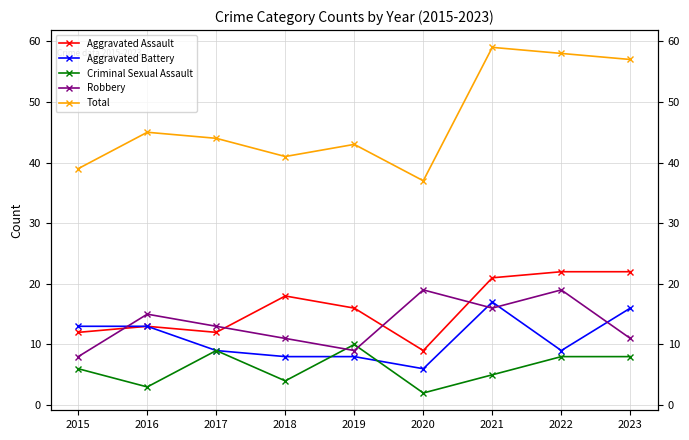

Where do Robbery and Criminal Sexual Assault first cross each other?

2018 and 2019